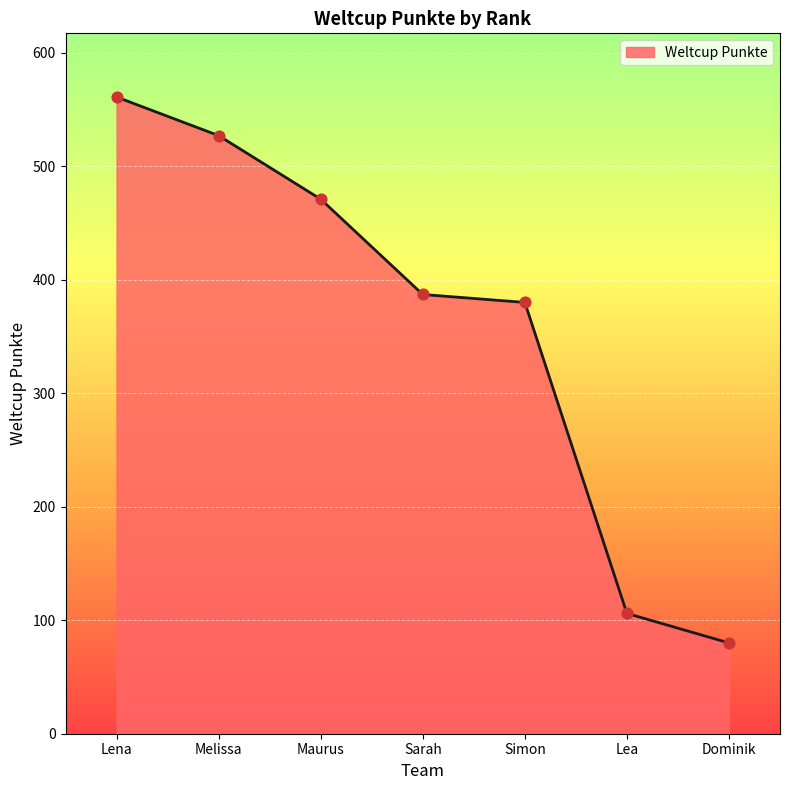

Which has a higher value, Dominik or Melissa?

Melissa